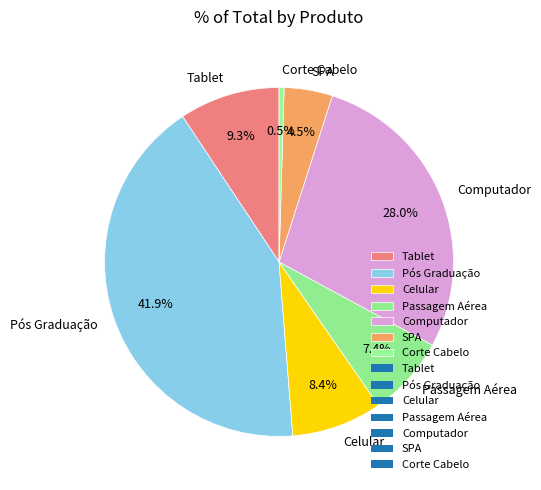

How many segments does this pie chart have?

7